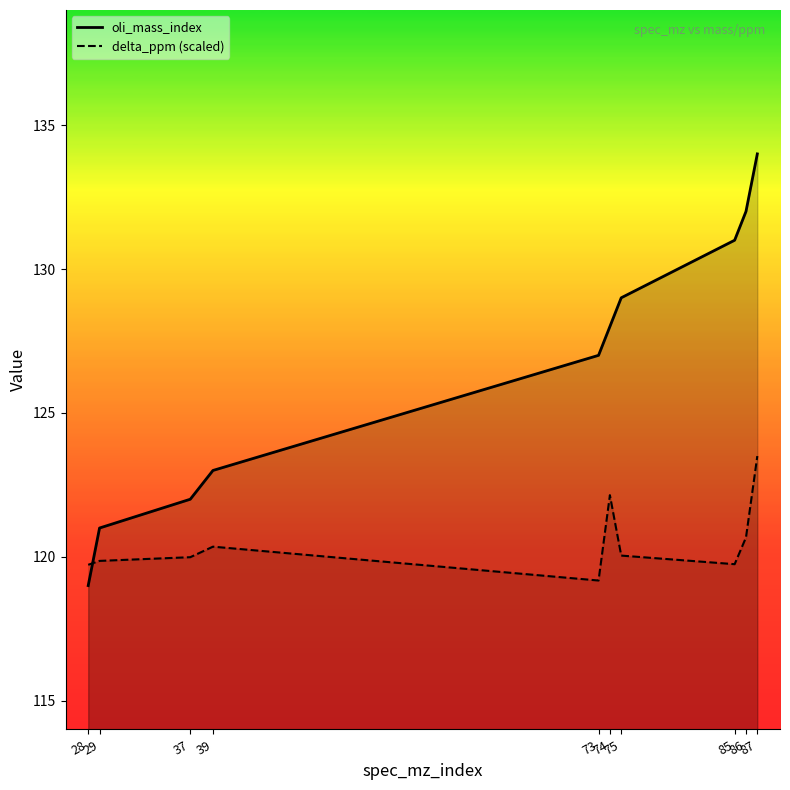

What is the maximum value shown in the chart?

134.0